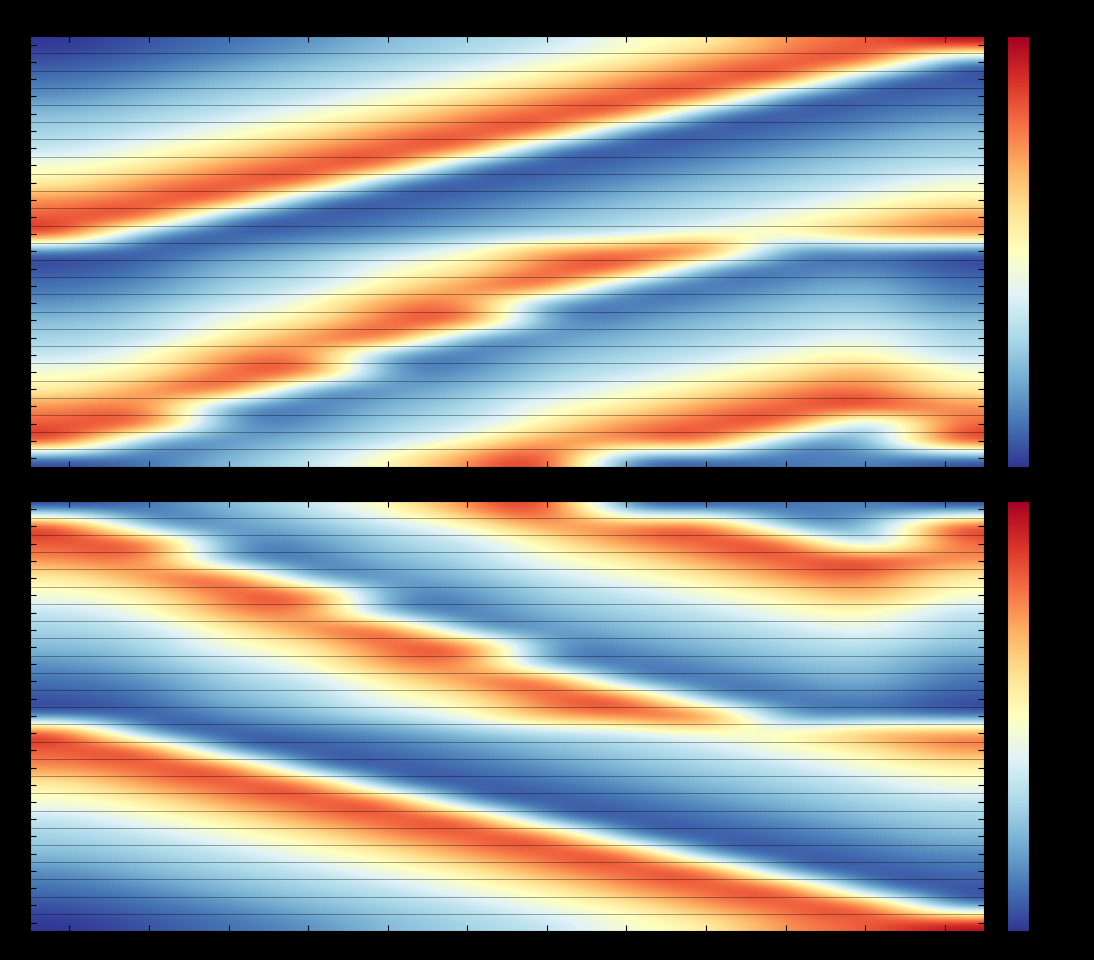

Rank the categories by r22 value from highest to lowest.

N, F, O, J, S, D, A, J, J, M, A, M